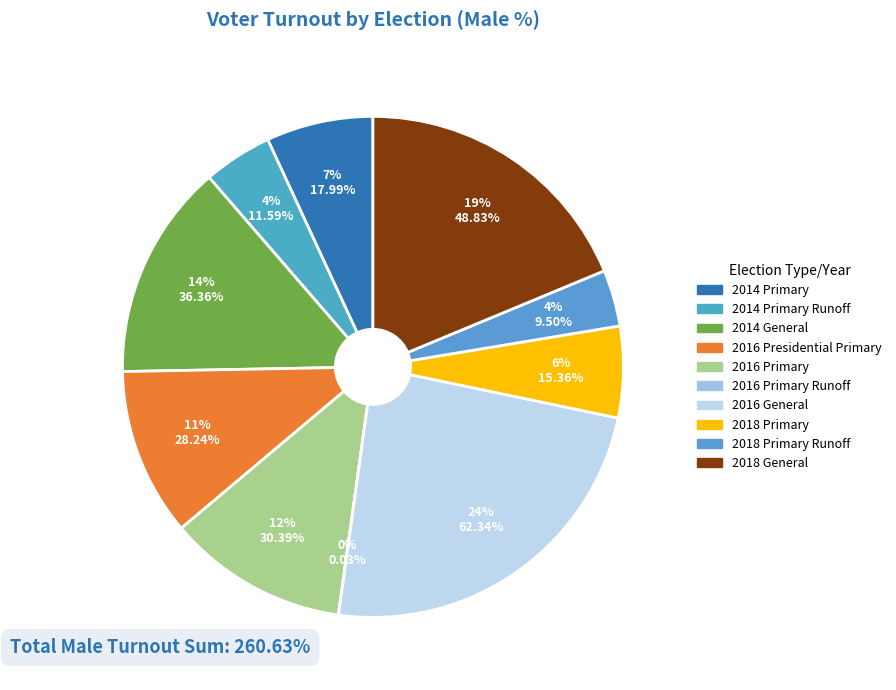

Does 2016 General represent more than half of the total?

No